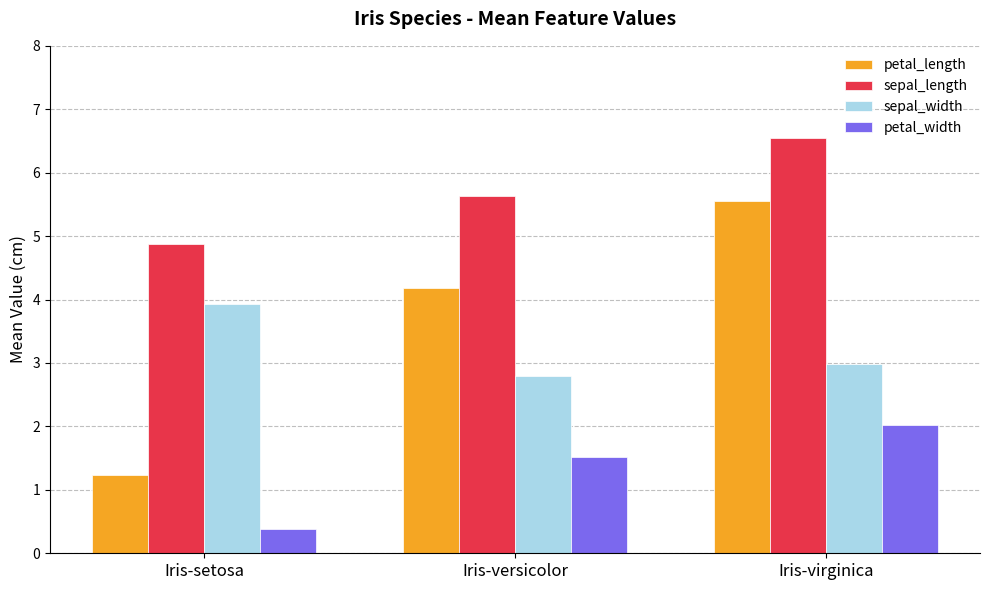

At which label is petal_length closest to 3?

Iris-versicolor